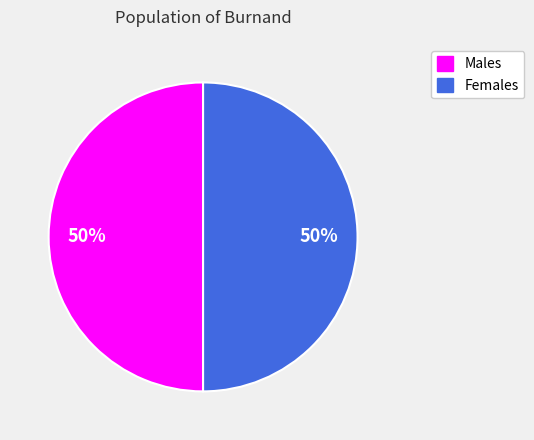

To the nearest percent, what is the average slice percentage?

50%